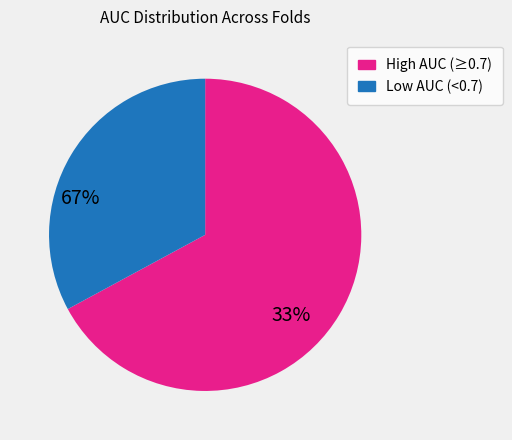

Does any single category account for the majority?

Yes